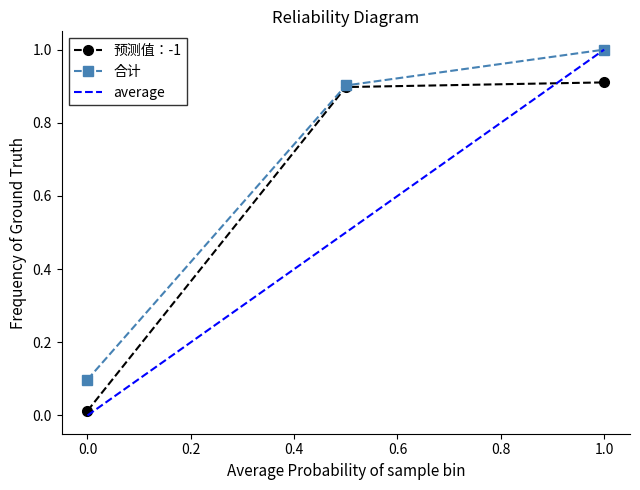

Is it true that 合计 equals 0.2 at 1.0?

False